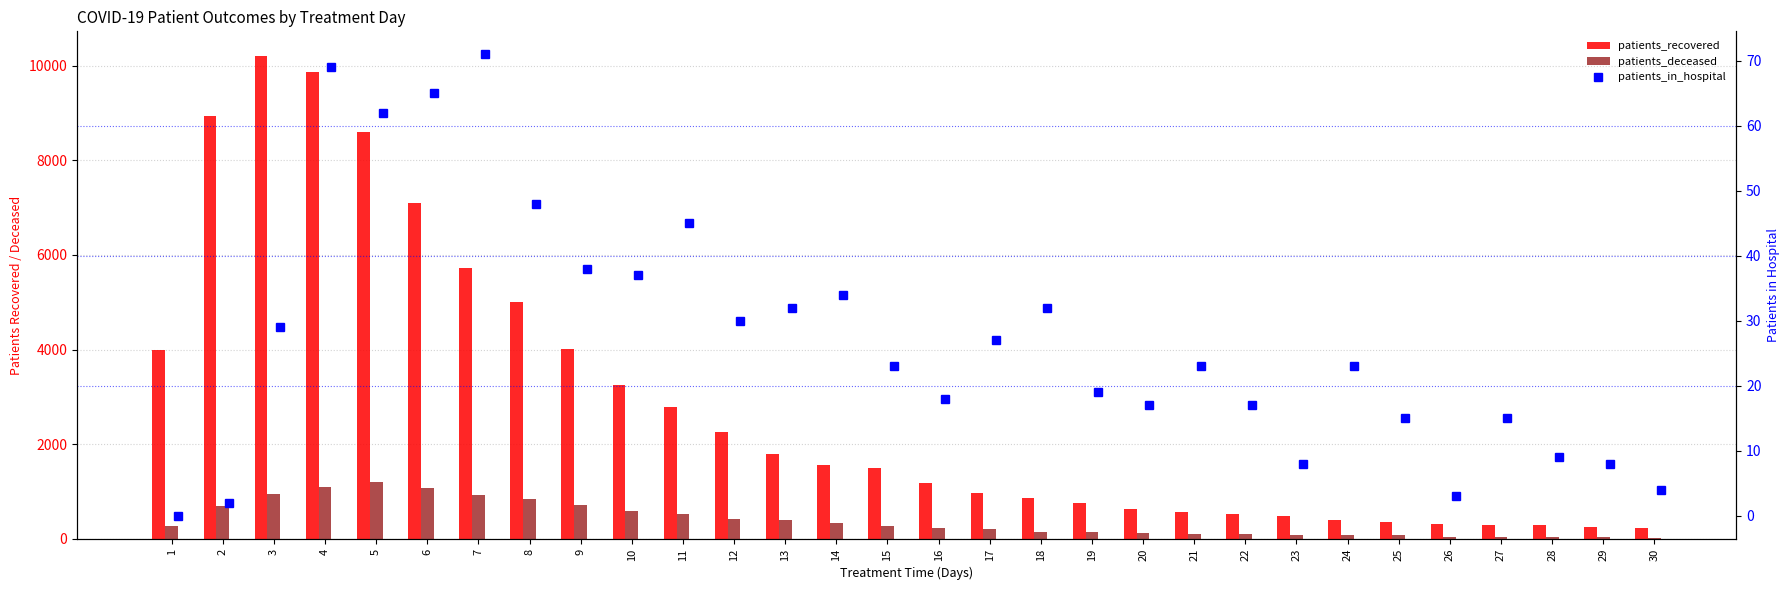

What are all the series names shown in the legend?

patients_recovered, patients_deceased, patients_in_hospital